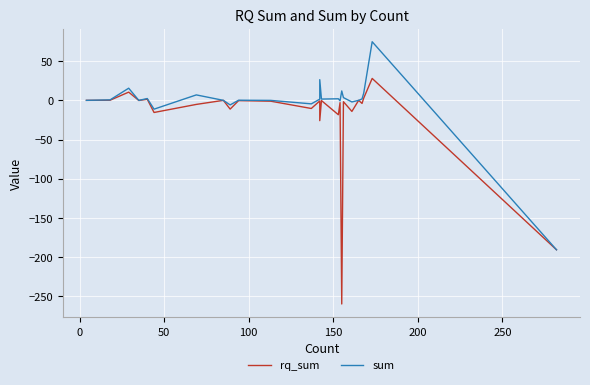

What is the difference between the second highest and second lowest values in the sum series?

37.6